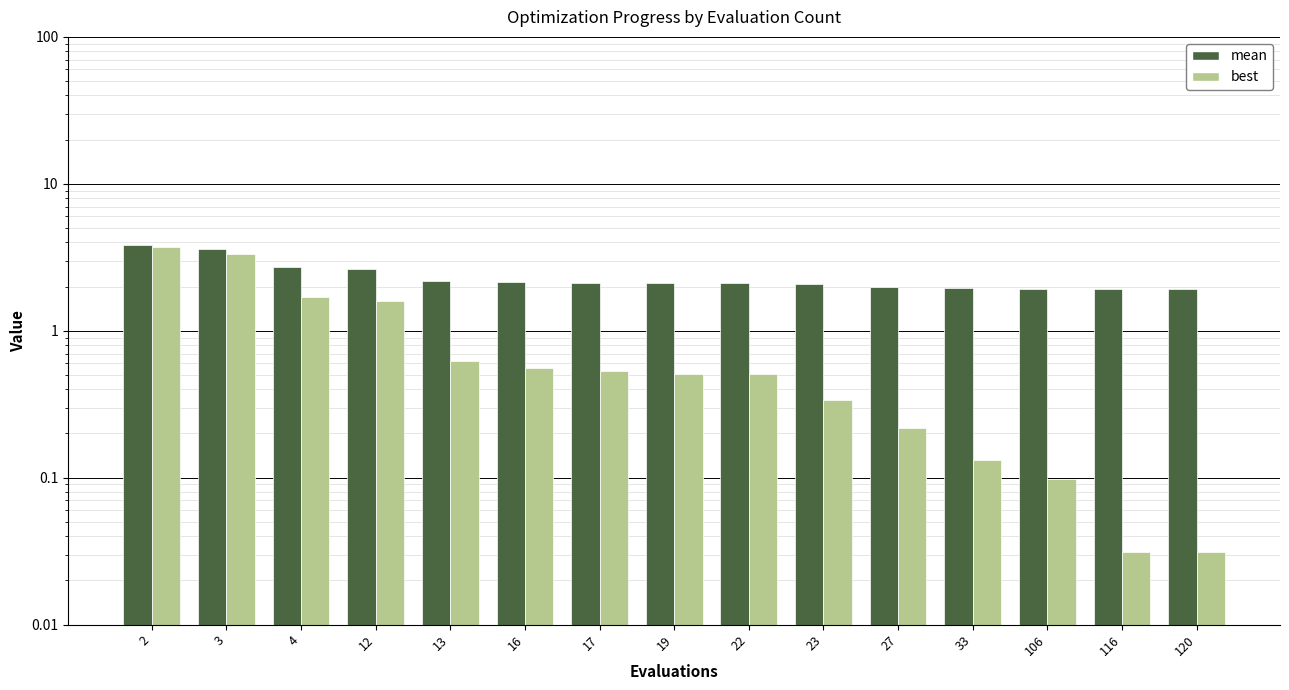

What is the value of the mean bar at the 2nd from the left?

3.6